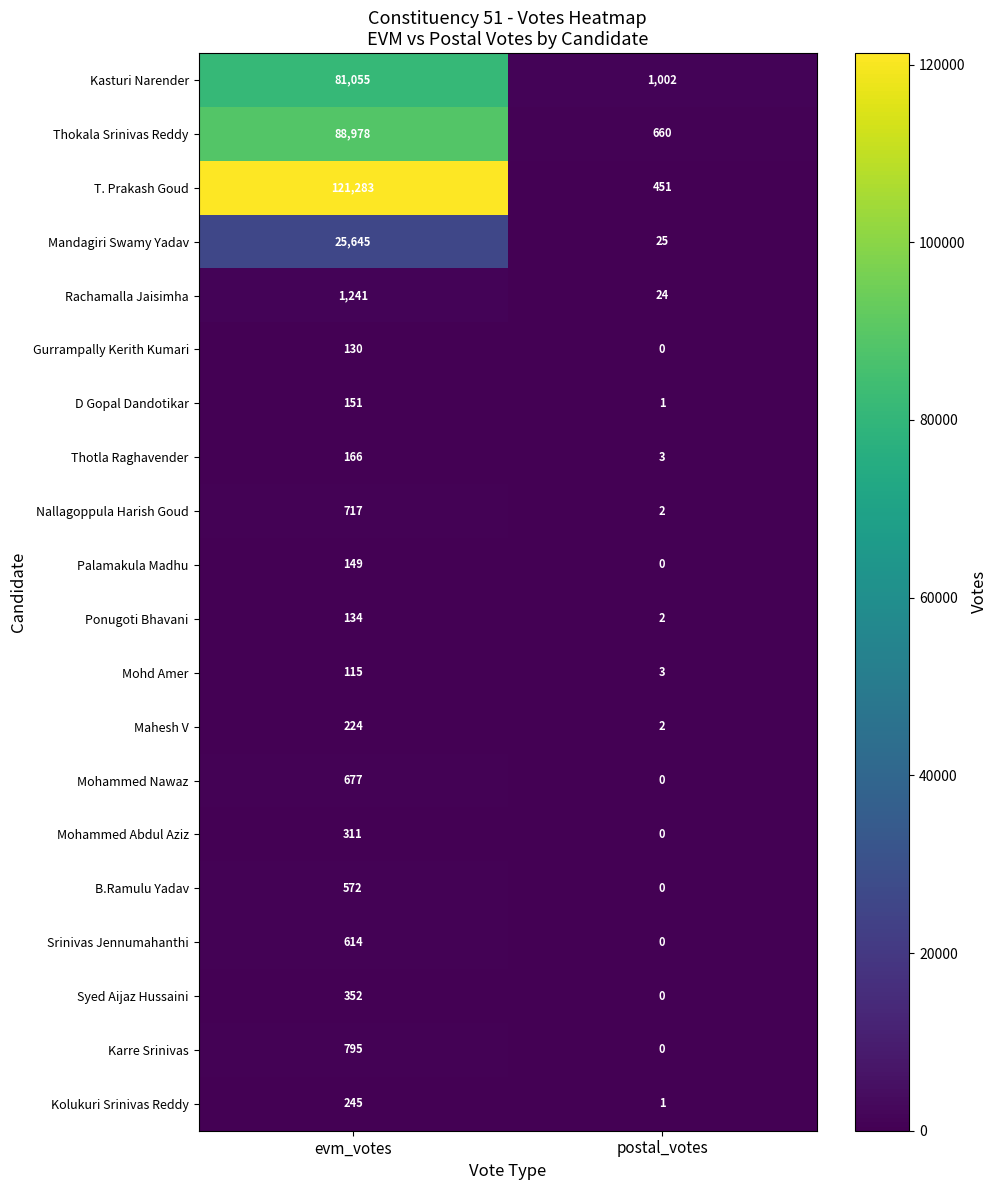

Rank the series at evm_votes from lowest to highest value.

Mohd Amer, Gurrampally Kerith Kumari, Ponugoti Bhavani, Palamakula Madhu, D Gopal Dandotikar, Thotla Raghavender, Mahesh V, Kolukuri Srinivas Reddy, Mohammed Abdul Aziz, Syed Aijaz Hussaini, B.Ramulu Yadav, Srinivas Jennumahanthi, Mohammed Nawaz, Nallagoppula Harish Goud, Karre Srinivas, Rachamalla Jaisimha, Mandagiri Swamy Yadav, Kasturi Narender, Thokala Srinivas Reddy, T. Prakash Goud